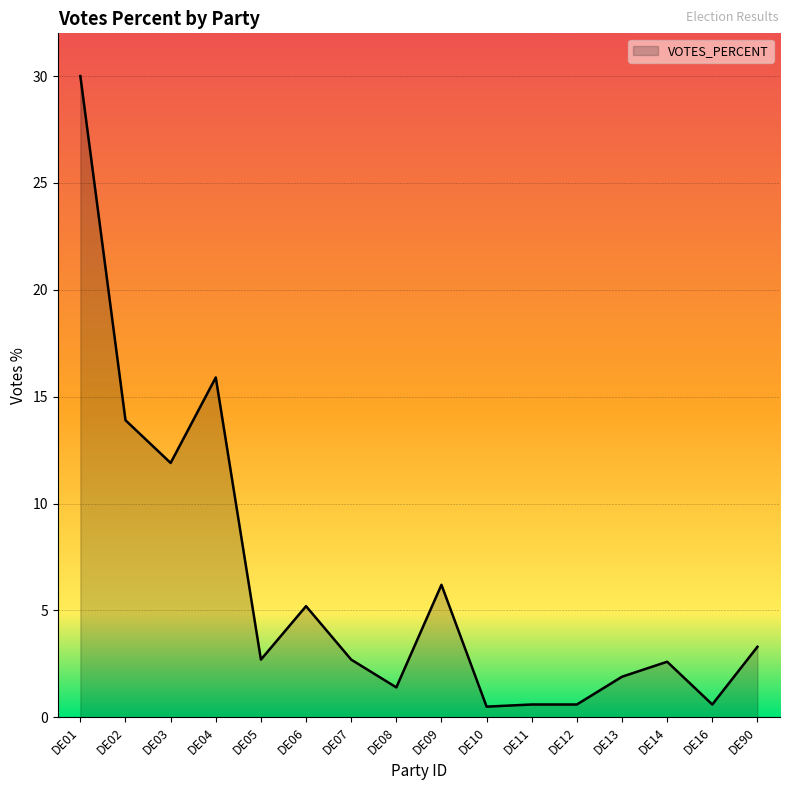

True or false: the data has more than 1 interior local peaks.

True